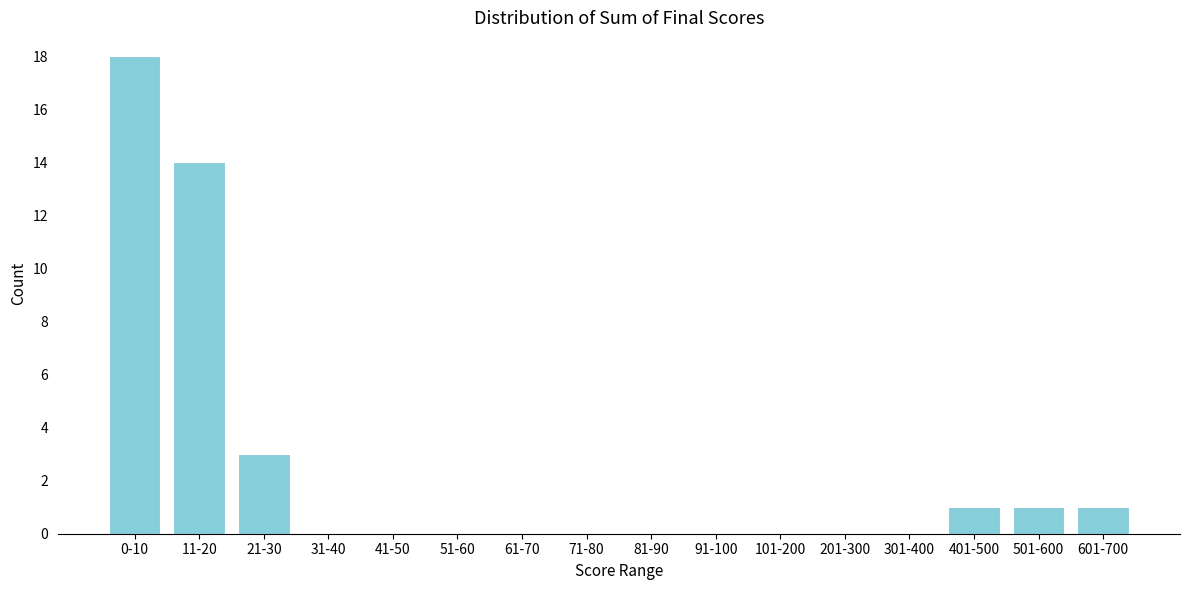

Reading left to right, extract all data points from this chart.

0-10=18	11-20=14	21-30=3	31-40=0	41-50=0	51-60=0	61-70=0	71-80=0	81-90=0	91-100=0	101-200=0	201-300=0	301-400=0	401-500=1	501-600=1	601-700=1